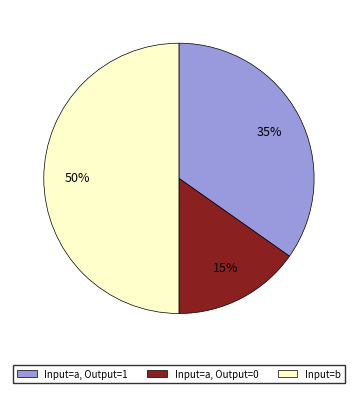

To the nearest percent, what is the average slice percentage?

33%